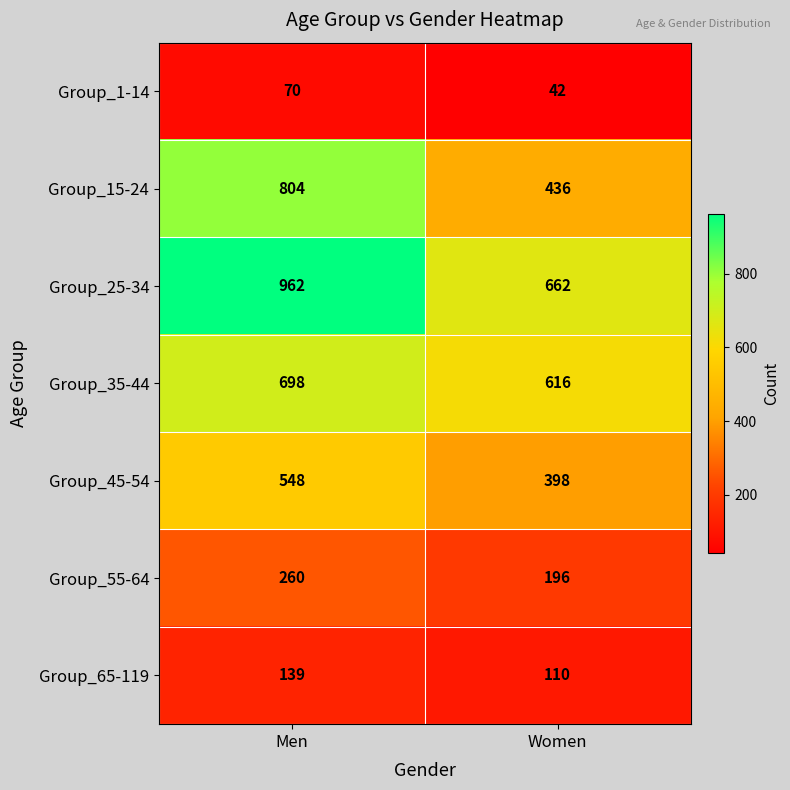

Which category has the highest value in the Group_55-64 series?

Men